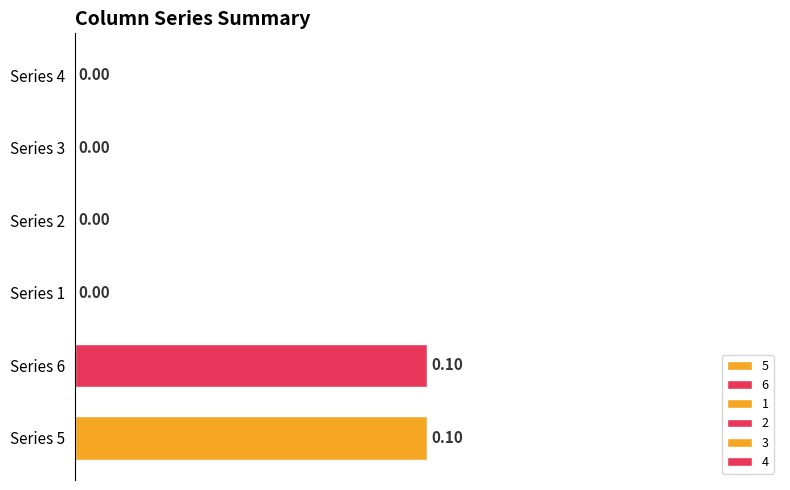

Between Series 2 and Series 6, which is larger?

Series 6